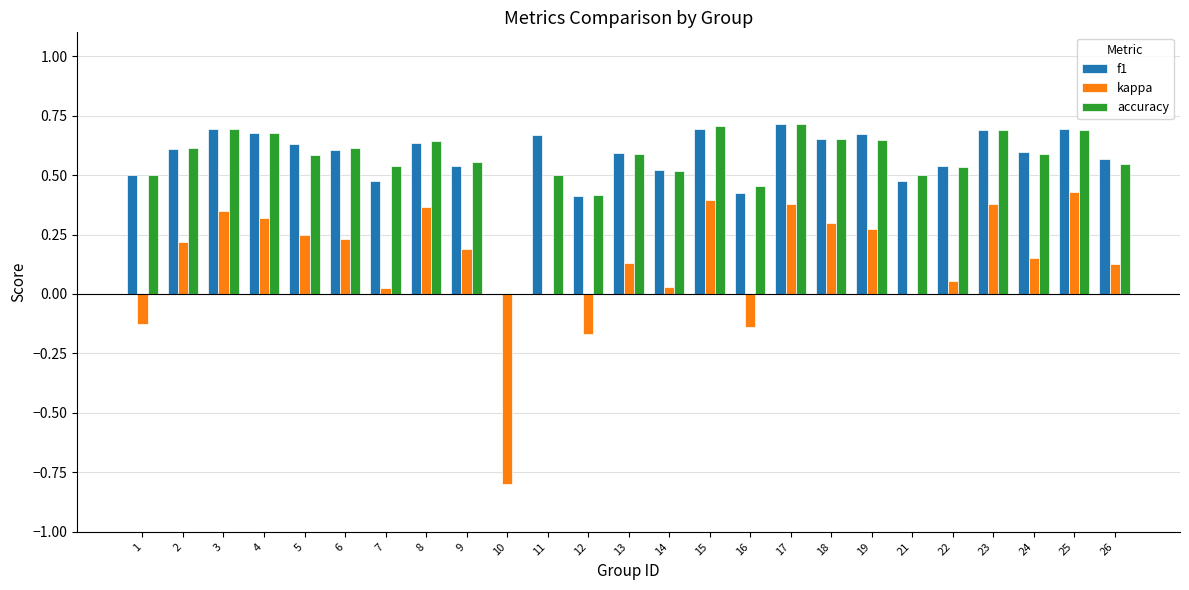

What are all the series names shown in the legend?

f1, kappa, accuracy